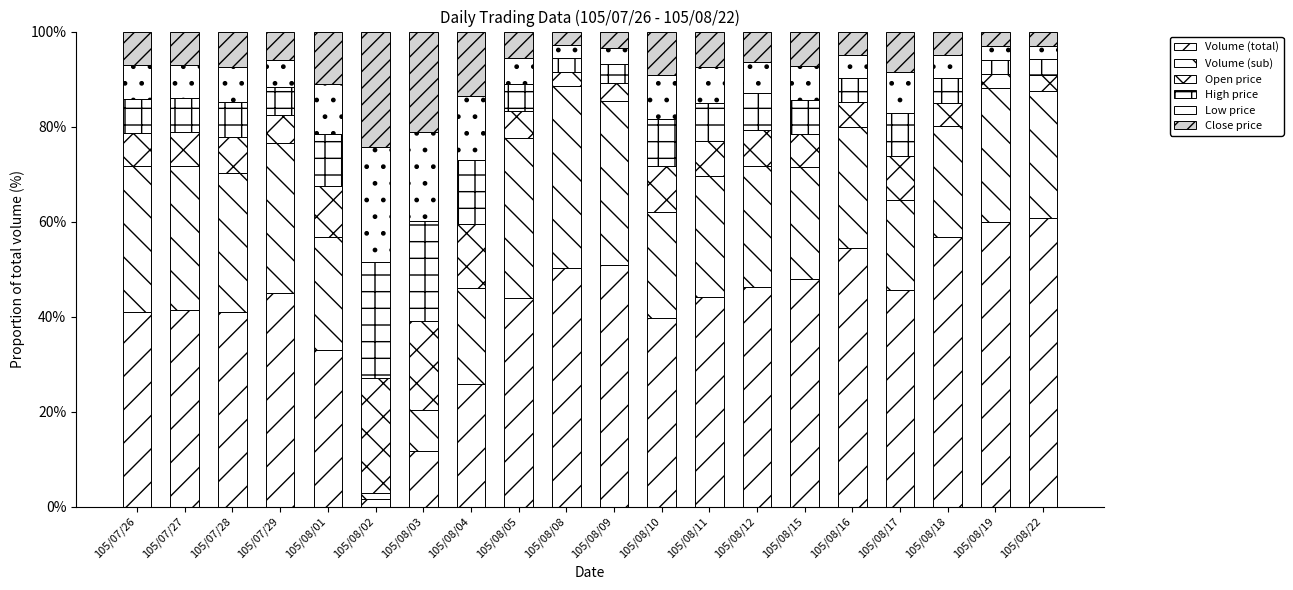

How many bars are there in total?

20